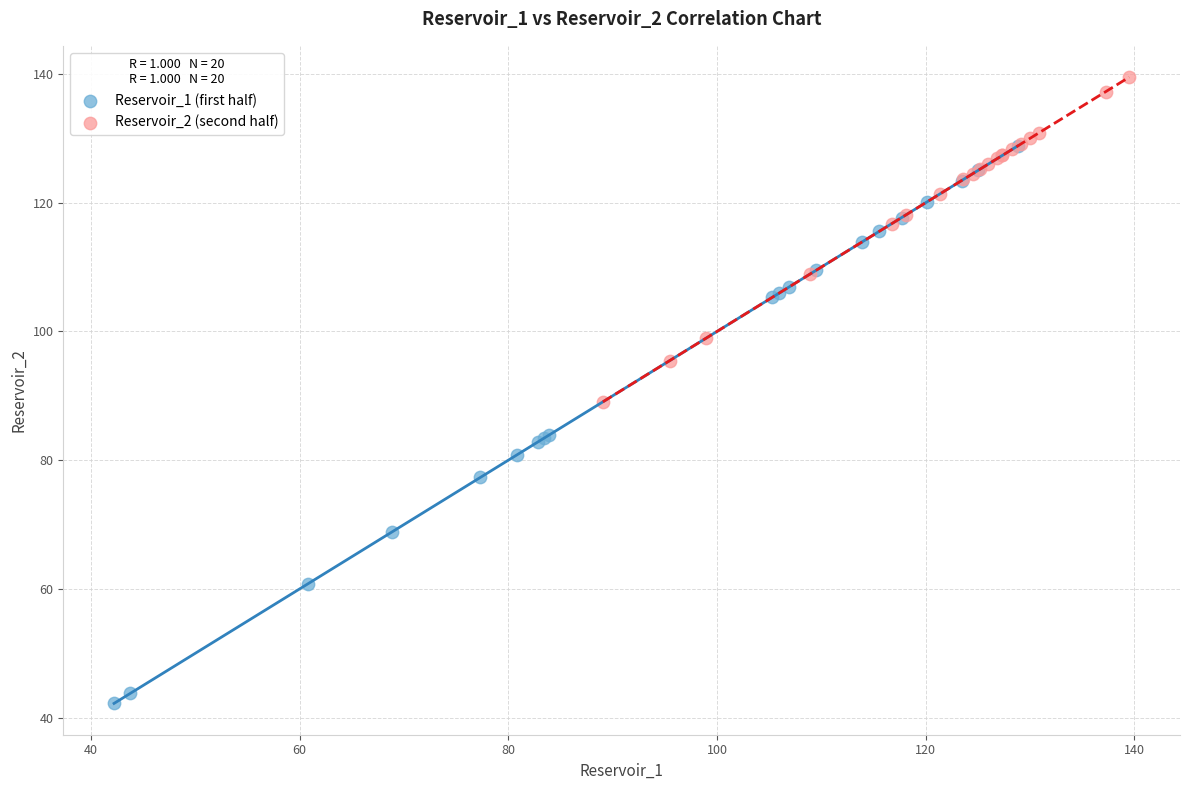

Which series contains the highest Y value?

Reservoir_2 (second half)